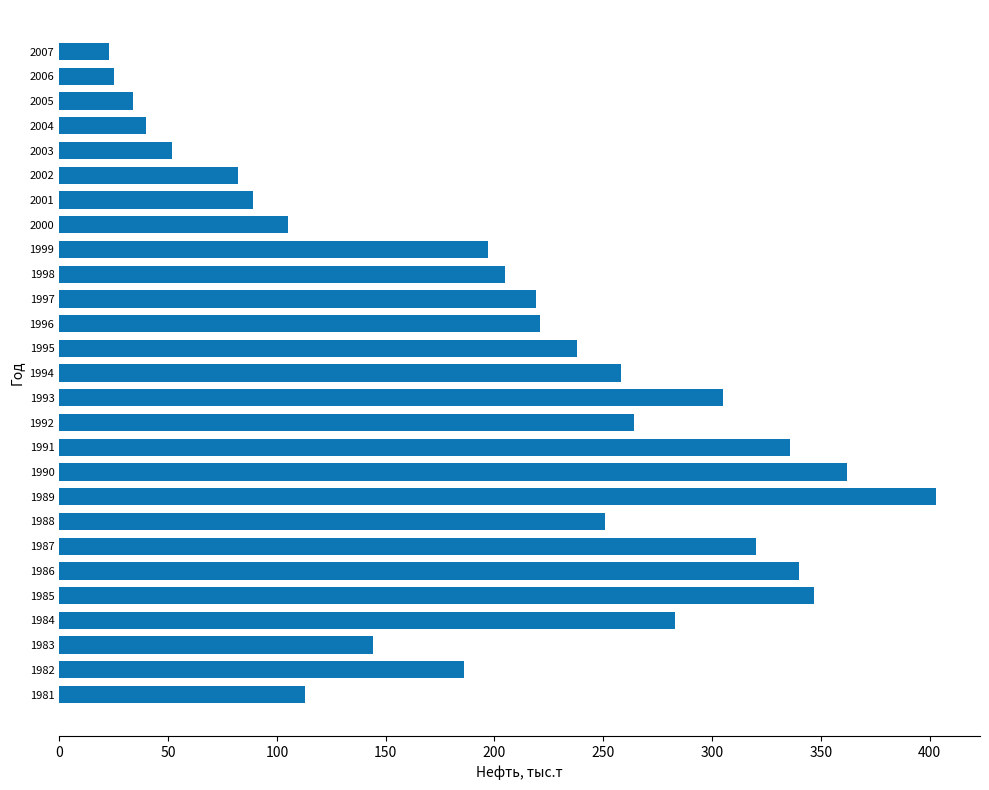

What is the smallest value displayed?

23